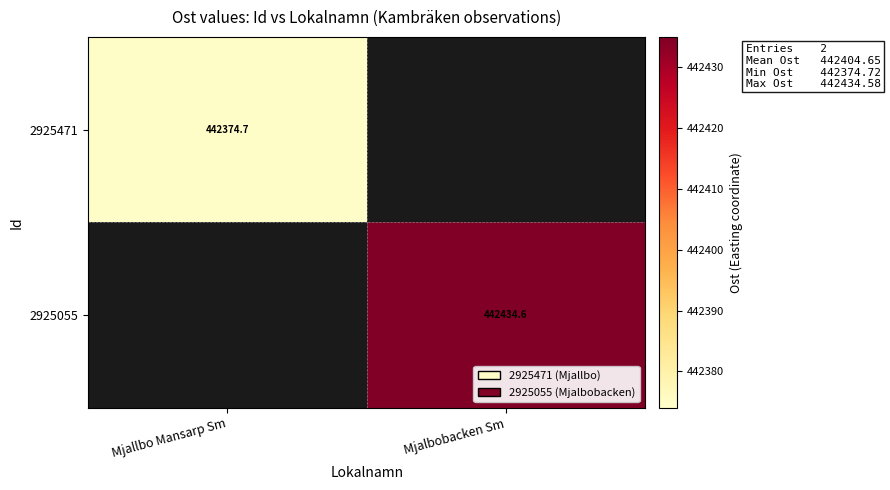

How many series are shown in this chart?

2